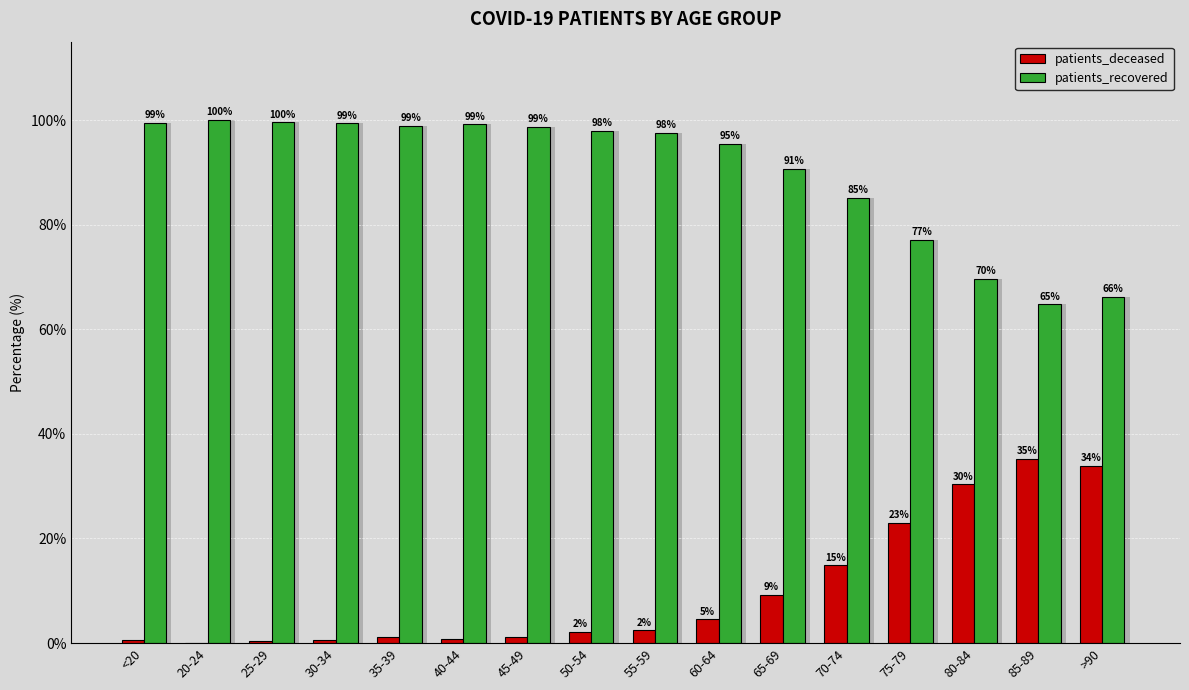

How many distinct data groups are displayed?

2